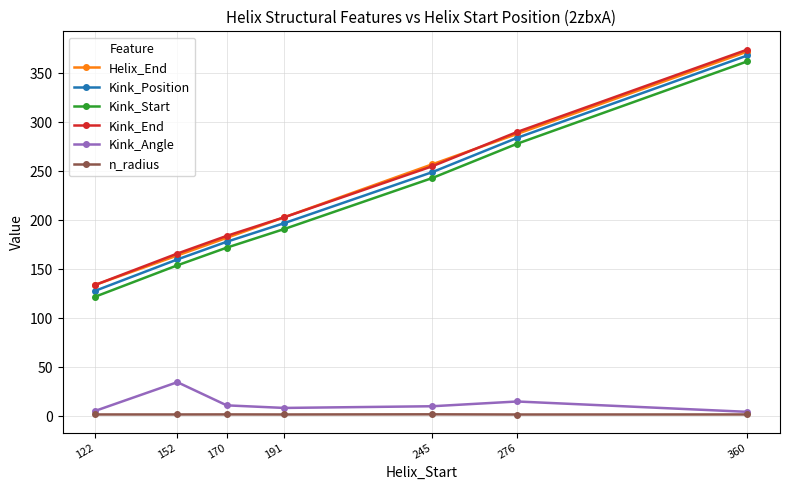

True or false: Kink_End has more than 1 interior local peaks.

False